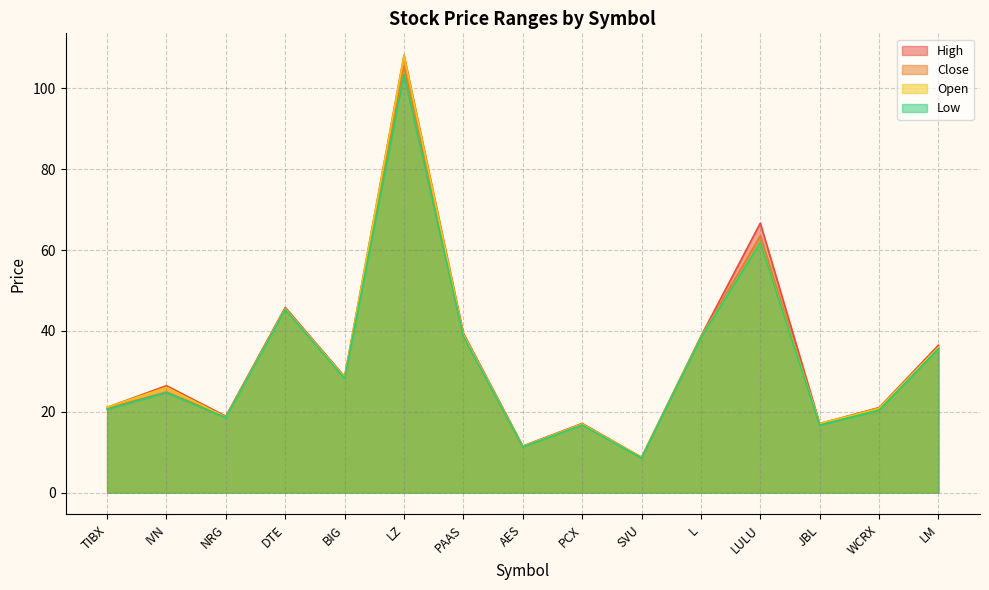

Which category has the highest value in the Low series?

LZ